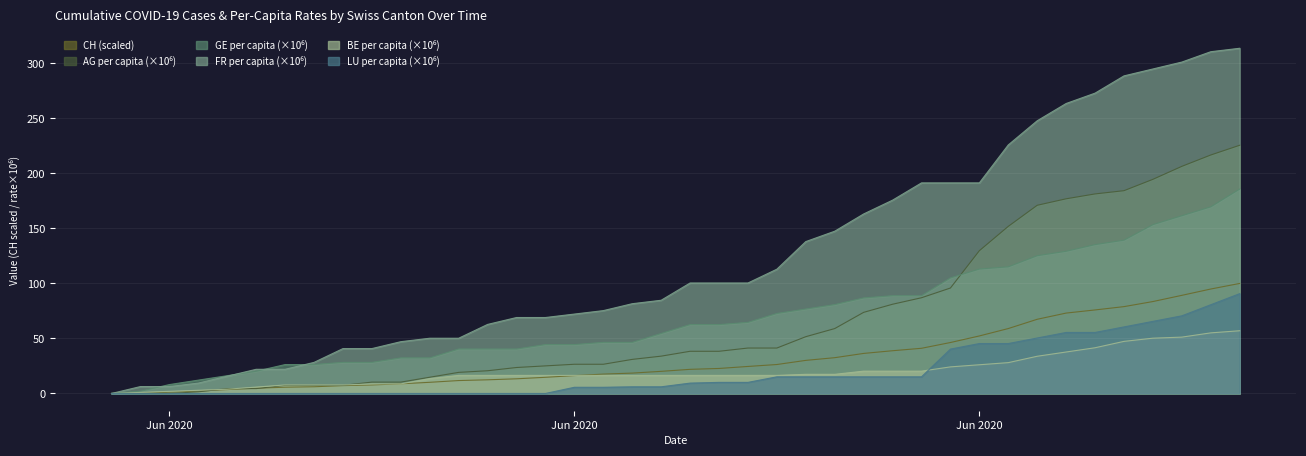

At which label does GE_pc reach its minimum?

2020-05-31